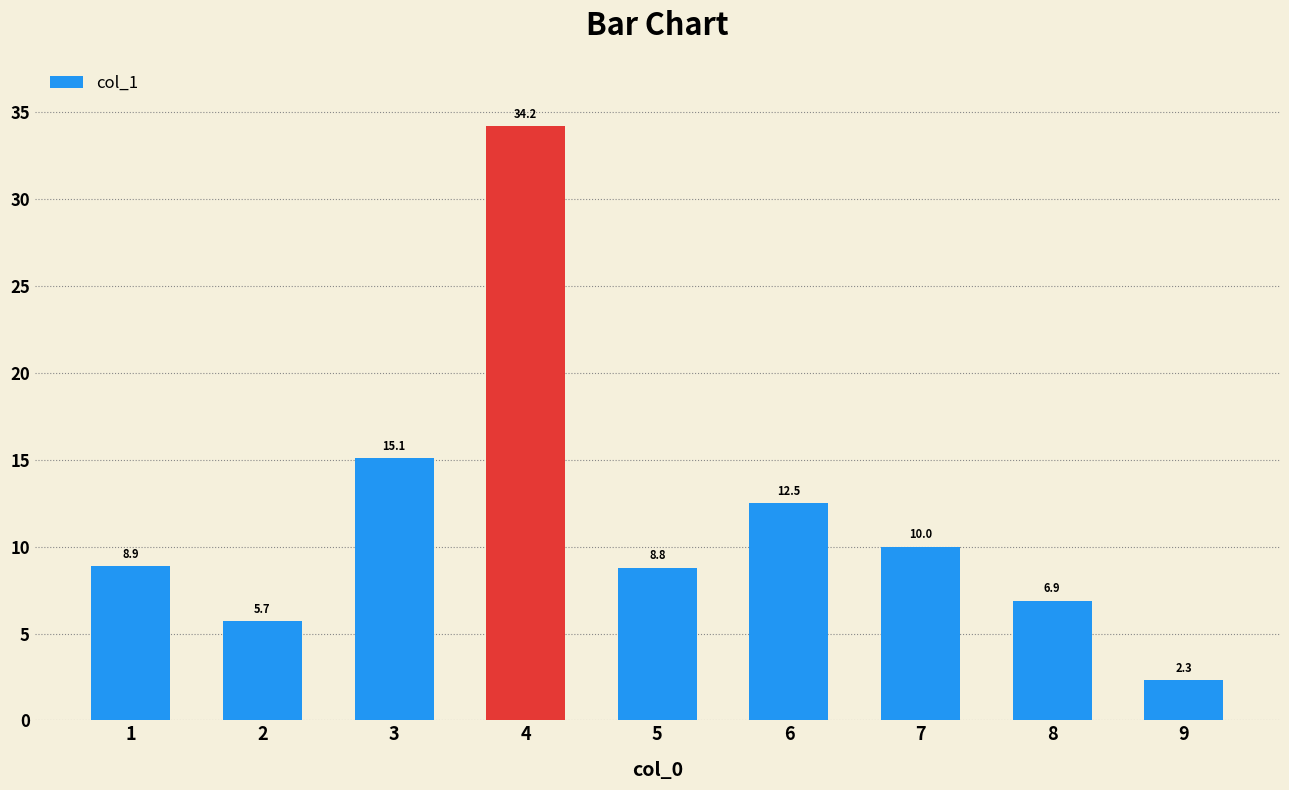

What is the average value?

11.6